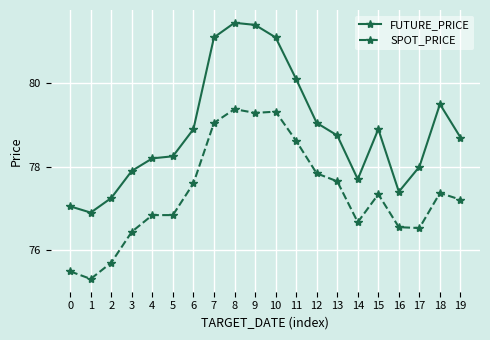

What are all the series names shown in the legend?

FUTURE_PRICE, SPOT_PRICE